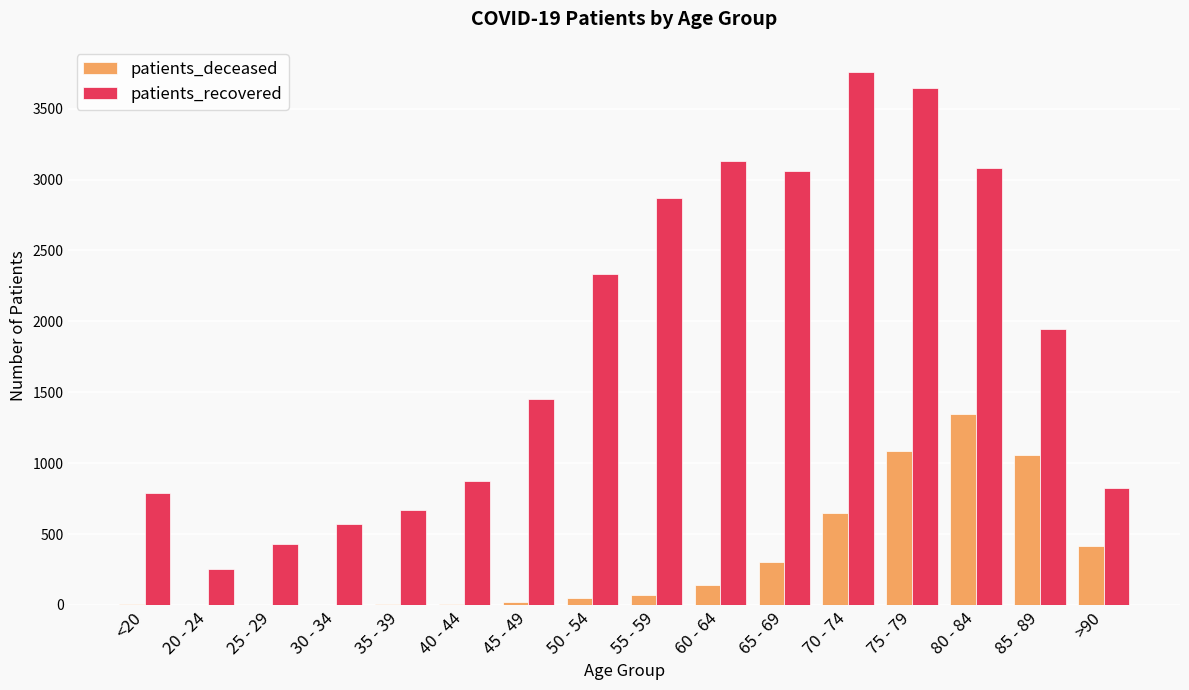

The value of patients_deceased at 80 - 84 is 2227. True or false?

False